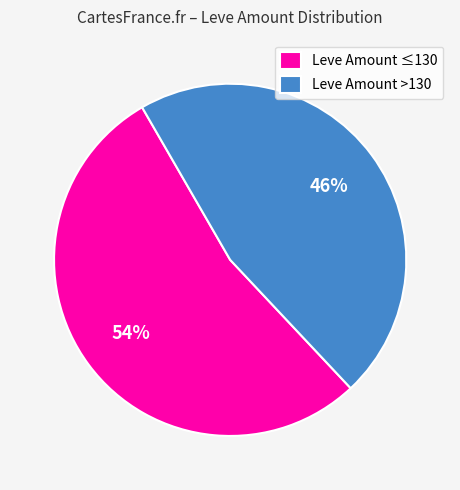

To the nearest percent, what portion does Leve Amount >130 represent?

46%